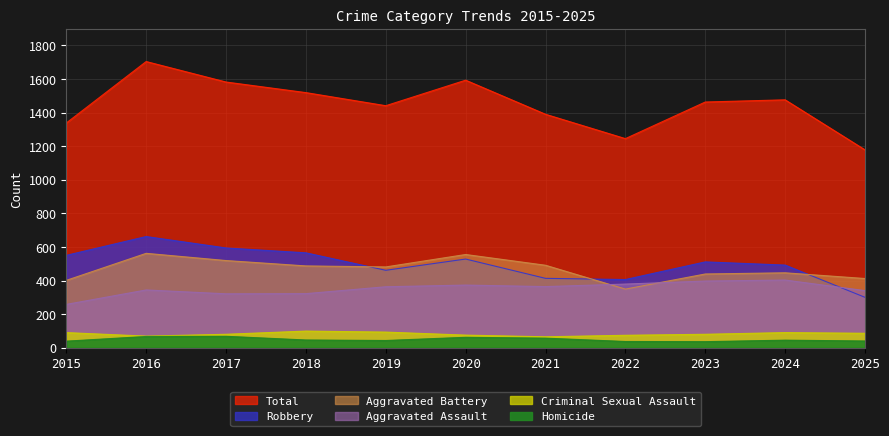

Does the chart have visible grid lines?

Yes